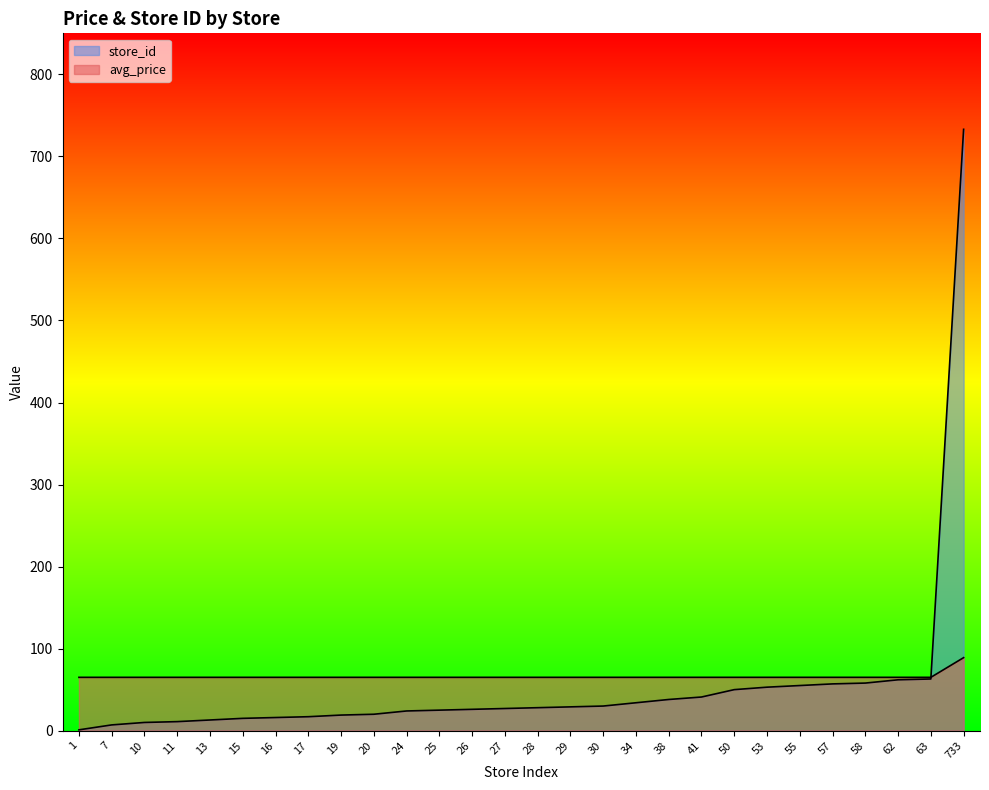

Does the chart display data point markers on the line(s)?

No